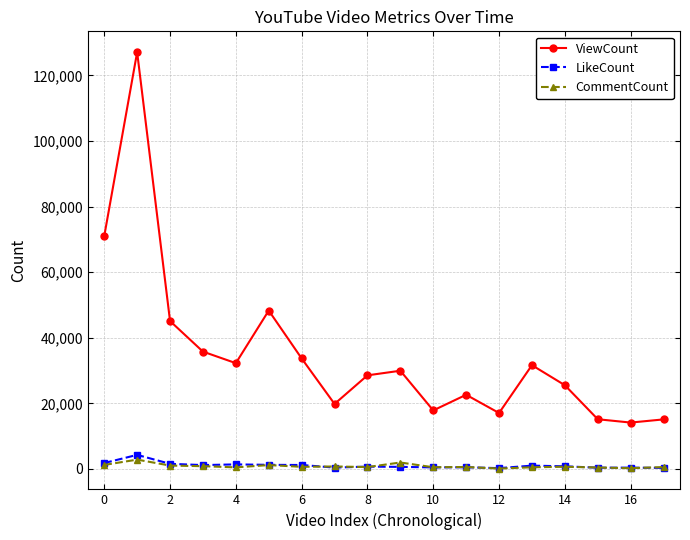

What is the highest value of the LikeCount series?

4282